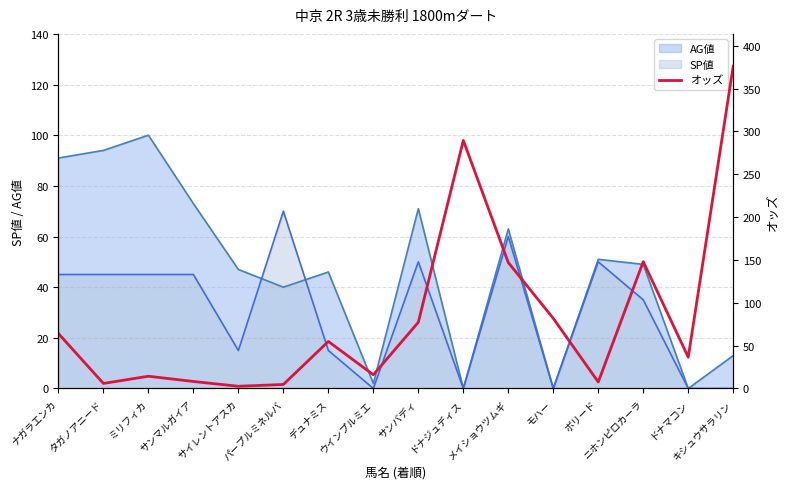

What is the maximum value for AG値?

100